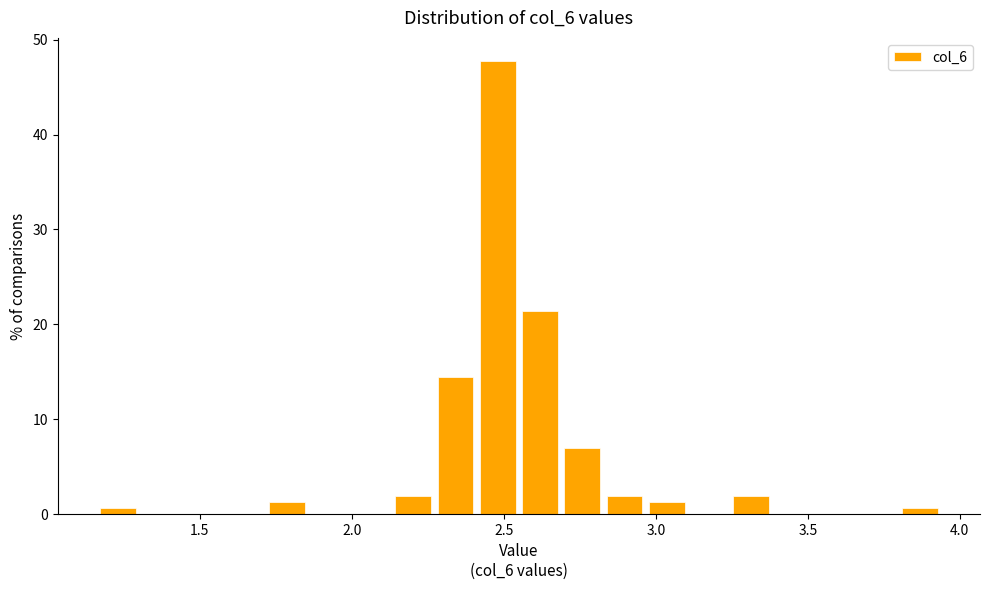

Read against the x-axis, roughly where is the centre of the tallest bar?

2.50